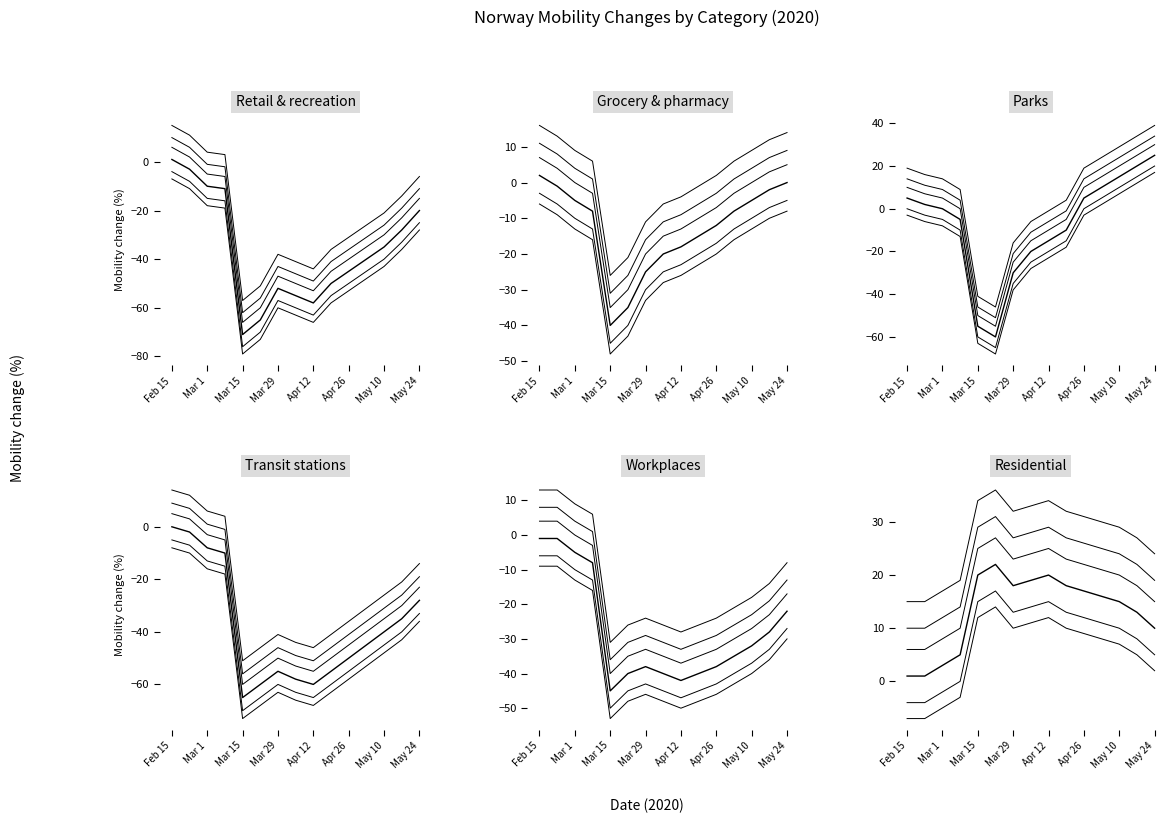

Which series has the largest total across all categories?

Residential